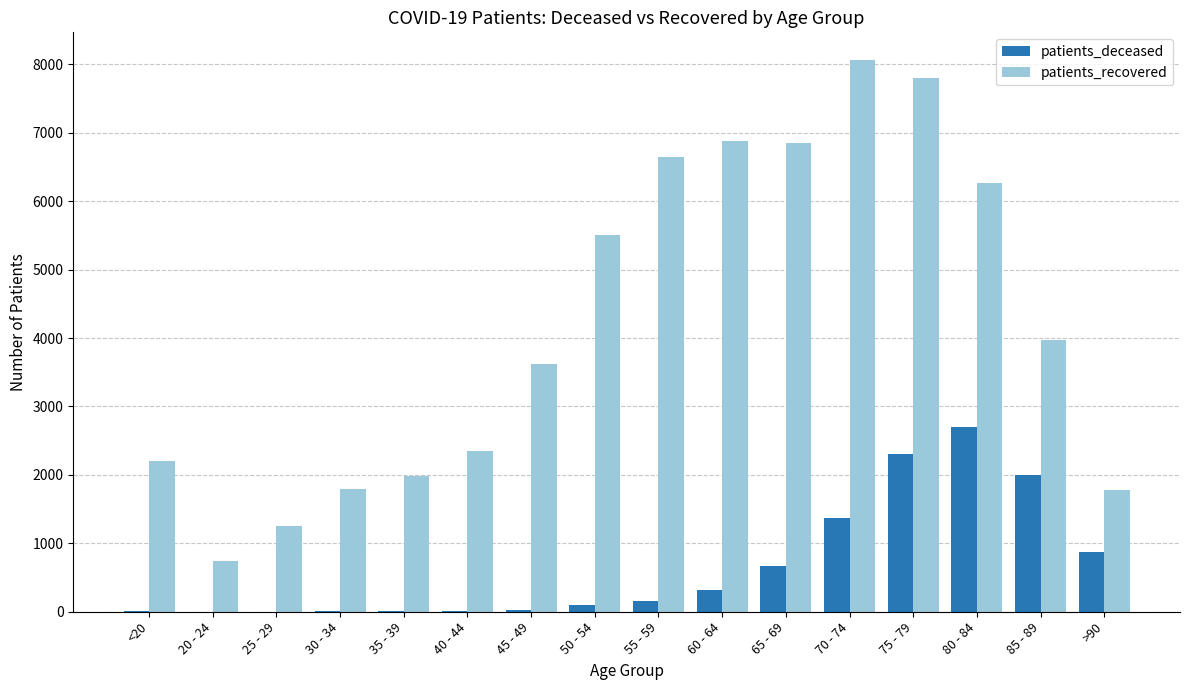

Which series changed the most between 60 - 64 and 70 - 74?

patients_recovered